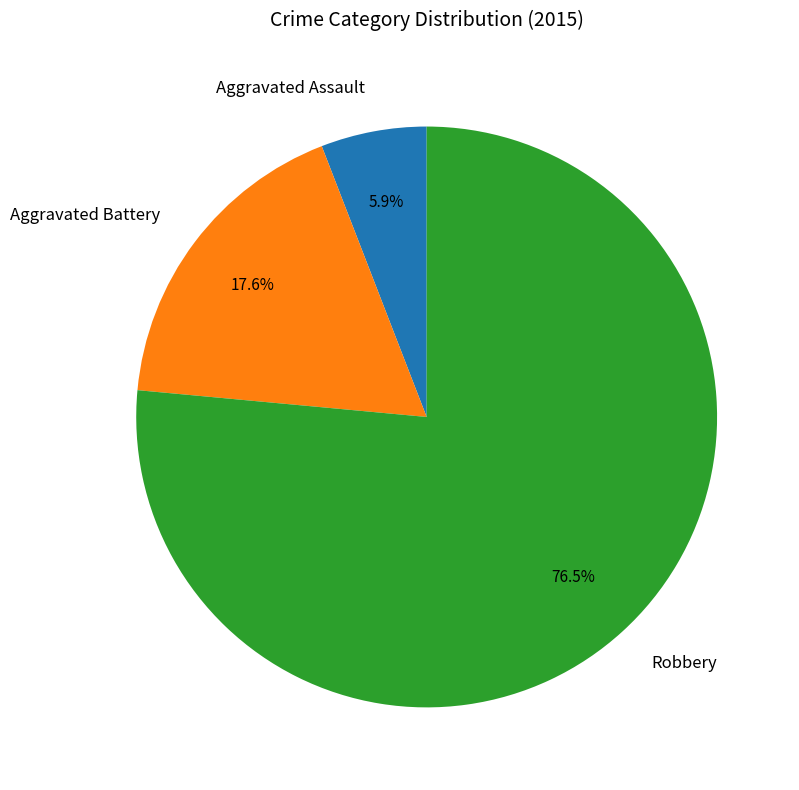

Combined, what portion of the pie is Aggravated Assault and Robbery?

82.4%